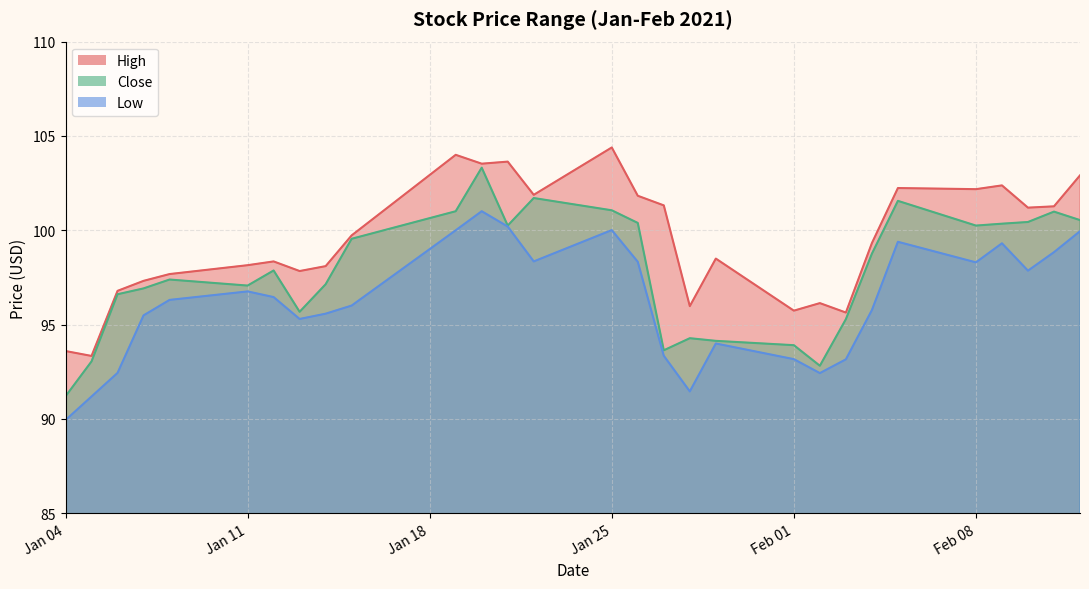

List the series in order of their overall mean, lowest first.

Low, Close, High